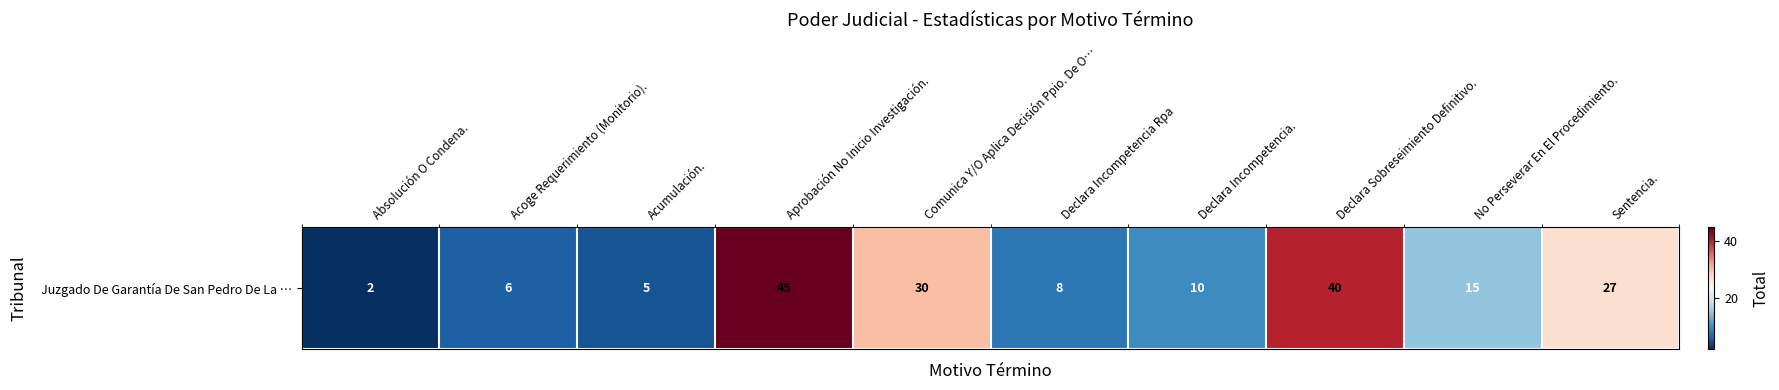

What is the difference between the values at Declara Incompetencia. and Acoge Requerimiento (Monitorio).?

4